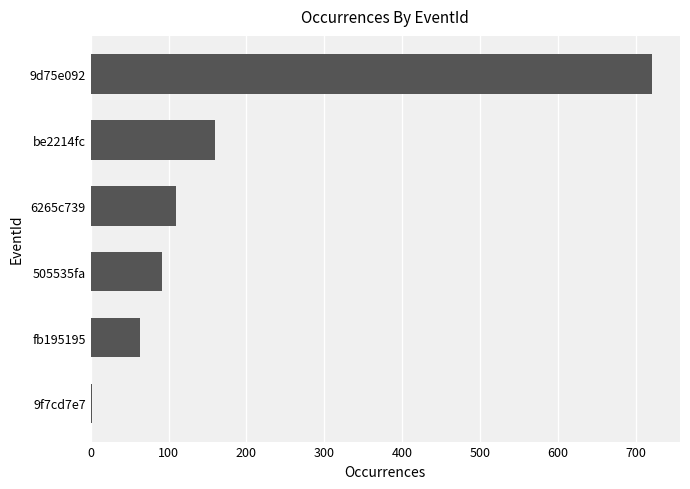

Reading bottom to top, extract all data points from this chart.

9f7cd7e7=2	fb195195=64	505535fa=92	6265c739=109	be2214fc=160	9d75e092=721